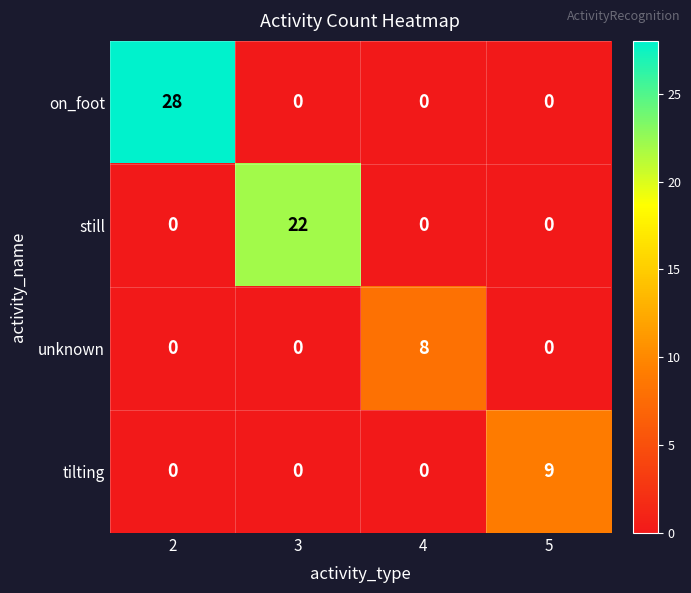

Count the tilting values in the range 0 to 9.

4